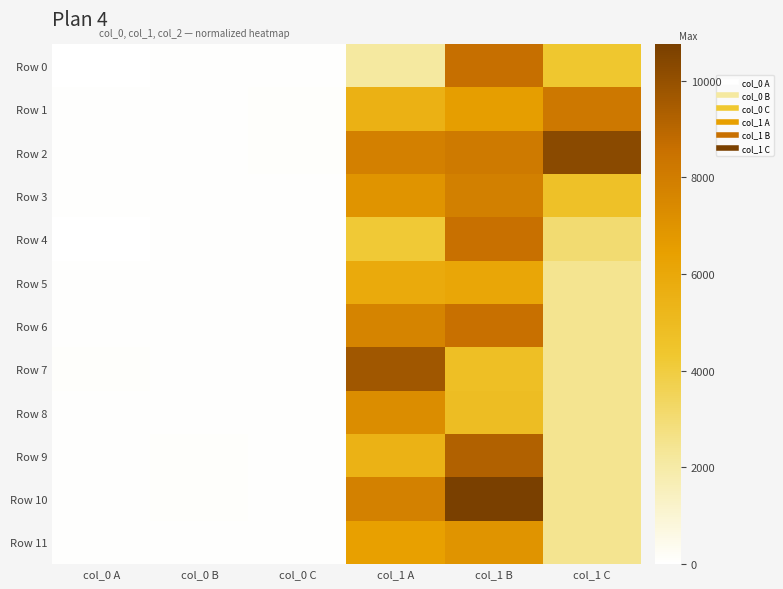

Rank the series at col_1 B from lowest to highest value.

Row 7, Row 8, Row 5, Row 1, Row 11, Row 3, Row 2, Row 6, Row 4, Row 0, Row 9, Row 10